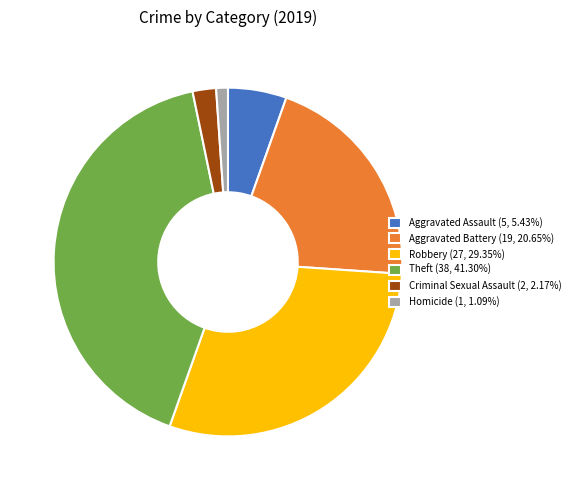

Does Aggravated Assault (5, 5.43%) account for over 50% of the chart?

No